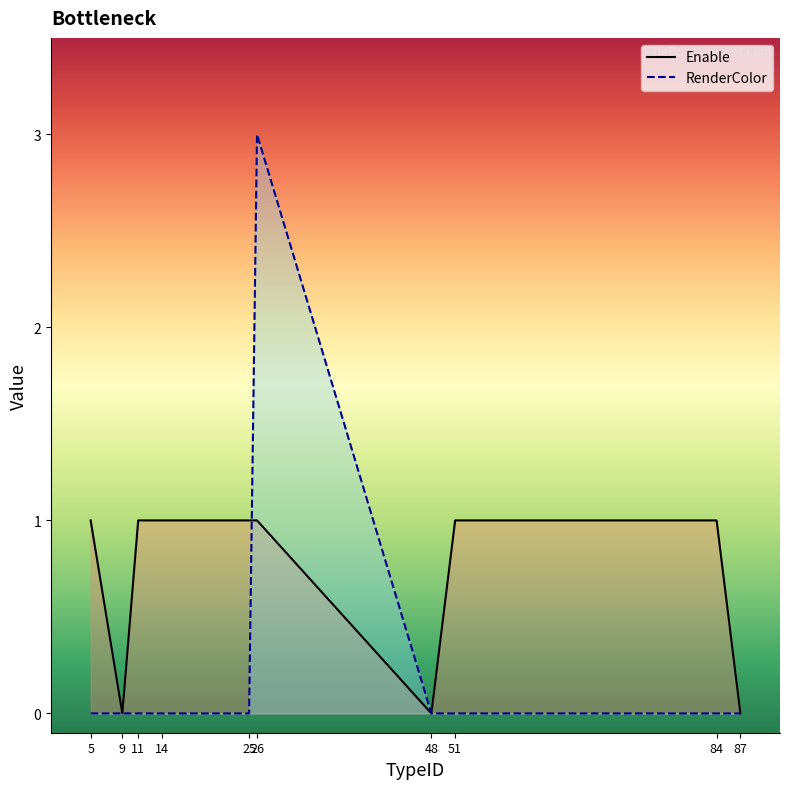

What are all the series names shown in the legend?

Enable, RenderColor